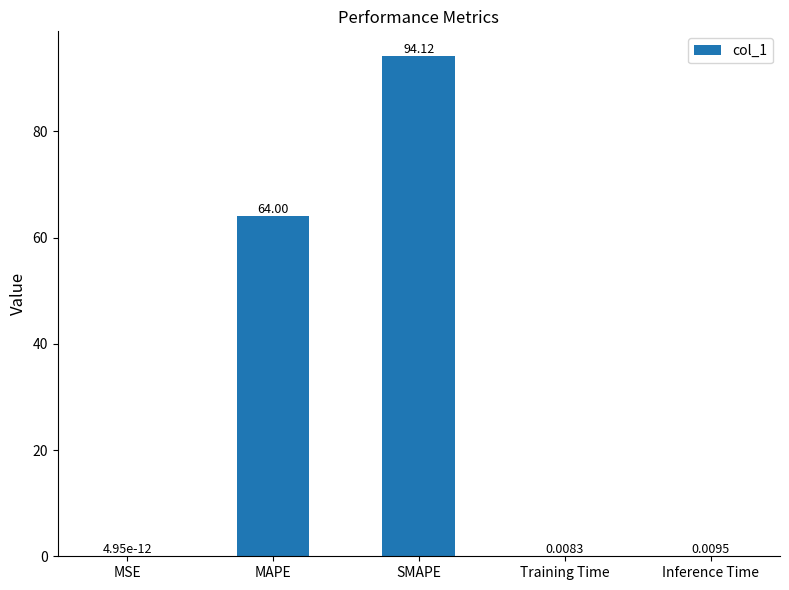

At which category does the chart reach its peak across all series?

SMAPE